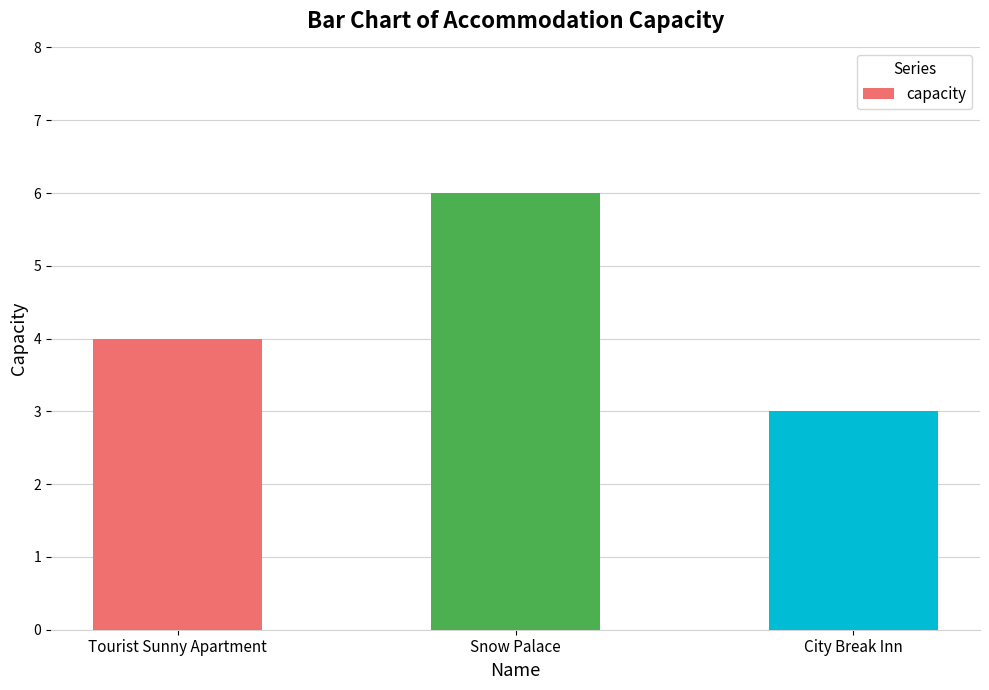

Approximately how many times larger is the value at Snow Palace compared to Tourist Sunny Apartment?

1.5